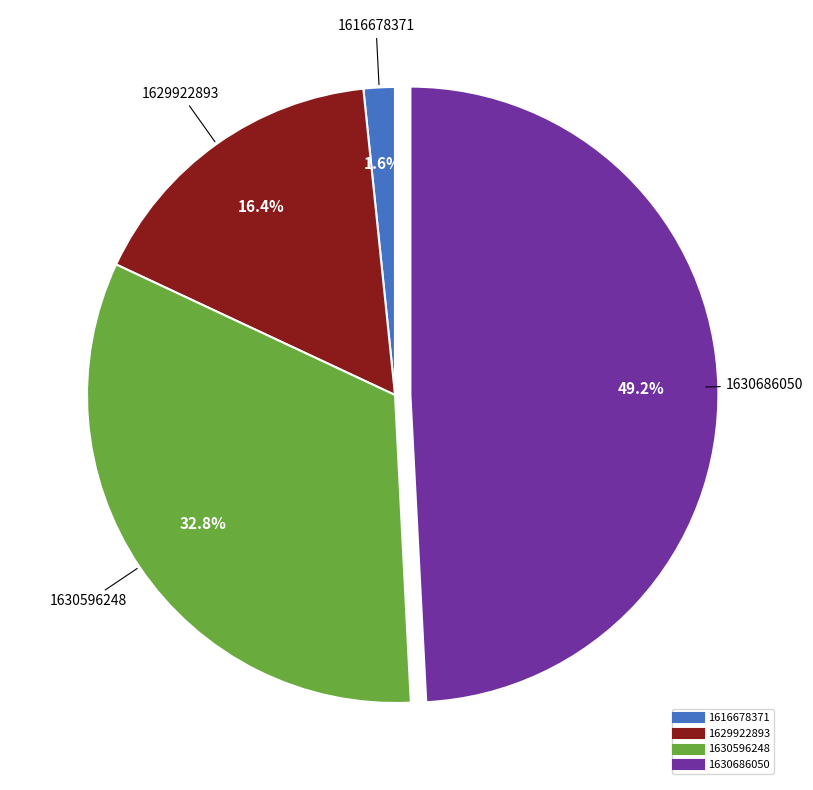

To the nearest percent, what is the difference between the 1630686050 and 1629922893 slice percentages?

33%